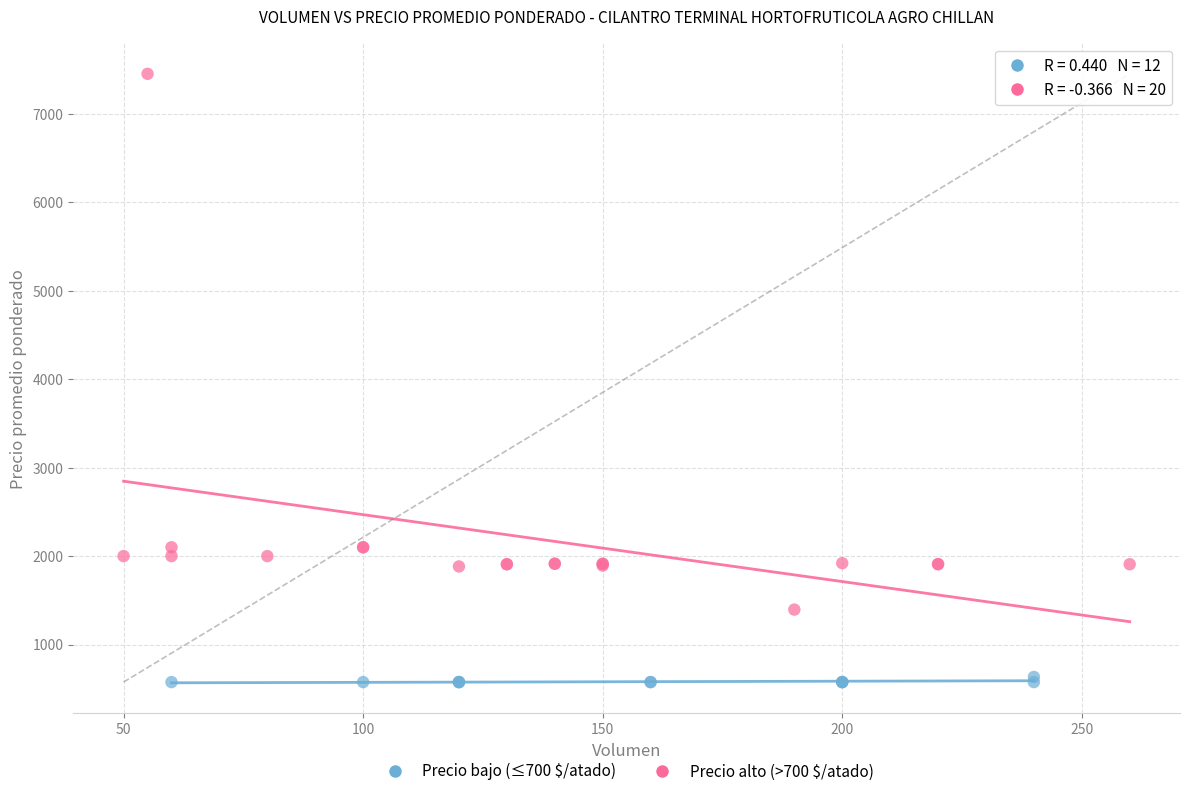

Which series contains the highest Y value?

Precio alto (>700 $/atado)